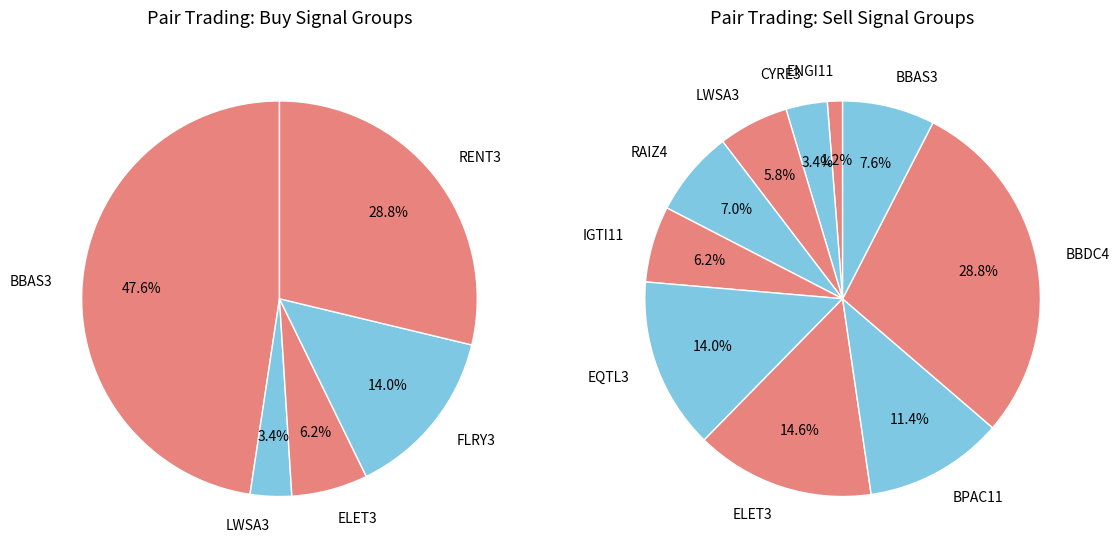

Rank the categories by value from highest to lowest.

BBDC4/RENT3, BBAS3/ELET3, EQTL3/FLRY3, BBAS3/BPAC11, BBAS3/RENT3, BBAS3/RAIZ4, ELET3/IGTI11, BBAS3/LWSA3, CYRE3/LWSA3, BBAS3/ENGI11